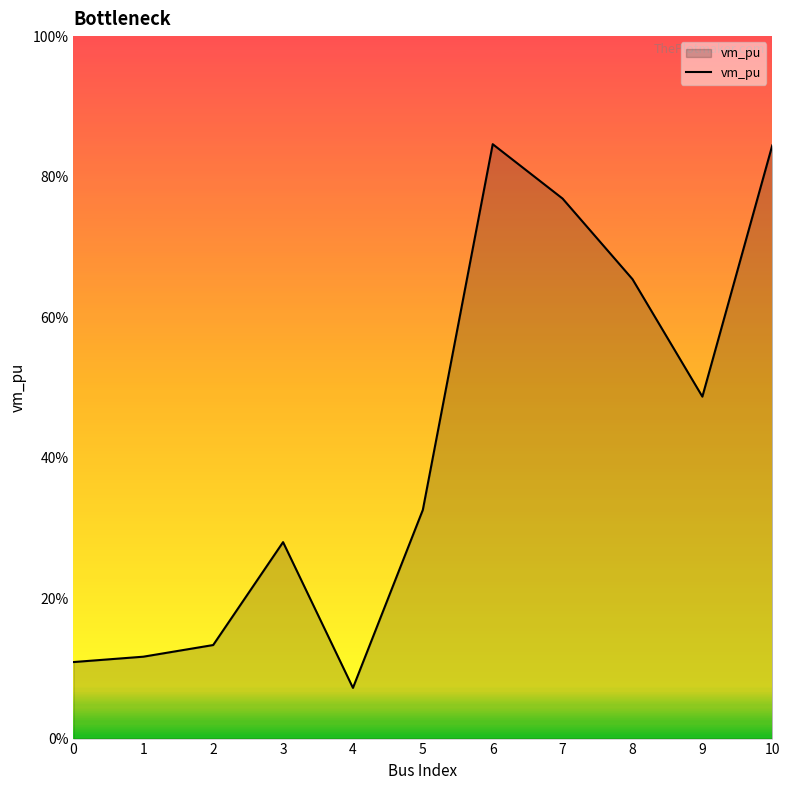

List the labels in order of value, largest first.

6, 10, 7, 8, 9, 5, 3, 2, 1, 0, 4